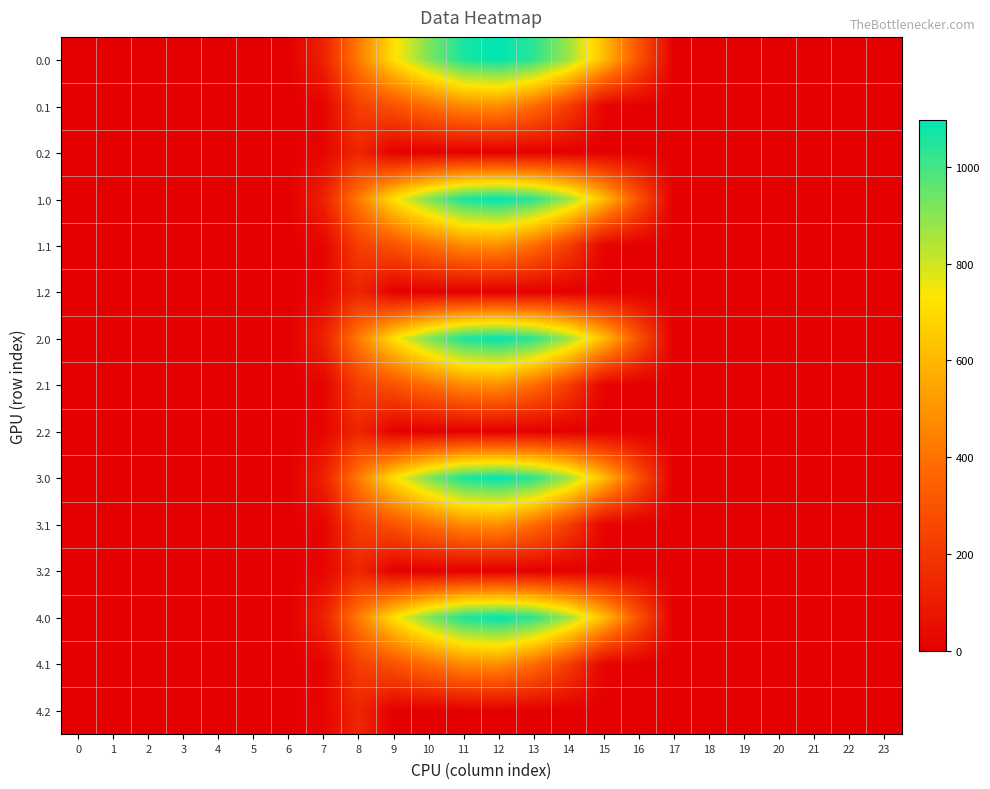

At which category is the sum across all series the highest?

12